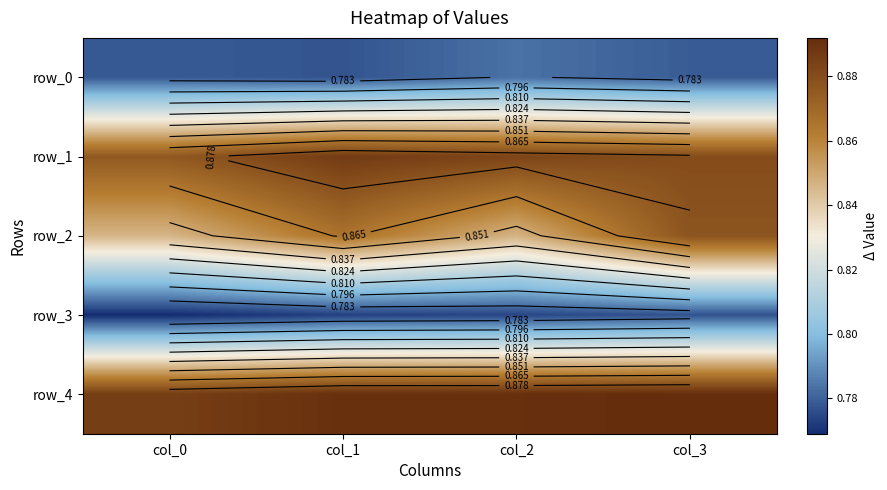

Reading left to right, what are all the values shown in this chart?

row_0: col_0=0.8	col_1=0.8	col_2=0.8	col_3=0.8
row_1: col_0=0.9	col_1=0.9	col_2=0.9	col_3=0.9
row_2: col_0=0.8	col_1=0.9	col_2=0.8	col_3=0.9
row_3: col_0=0.8	col_1=0.8	col_2=0.8	col_3=0.8
row_4: col_0=0.9	col_1=0.9	col_2=0.9	col_3=0.9